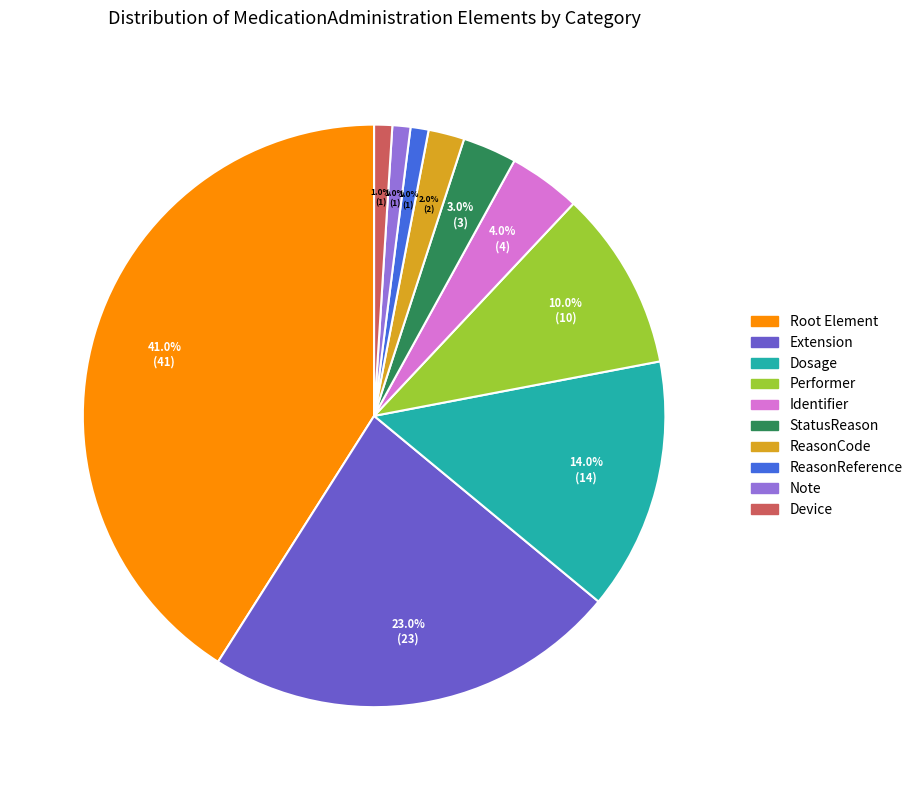

Is there a majority slice in this chart?

No